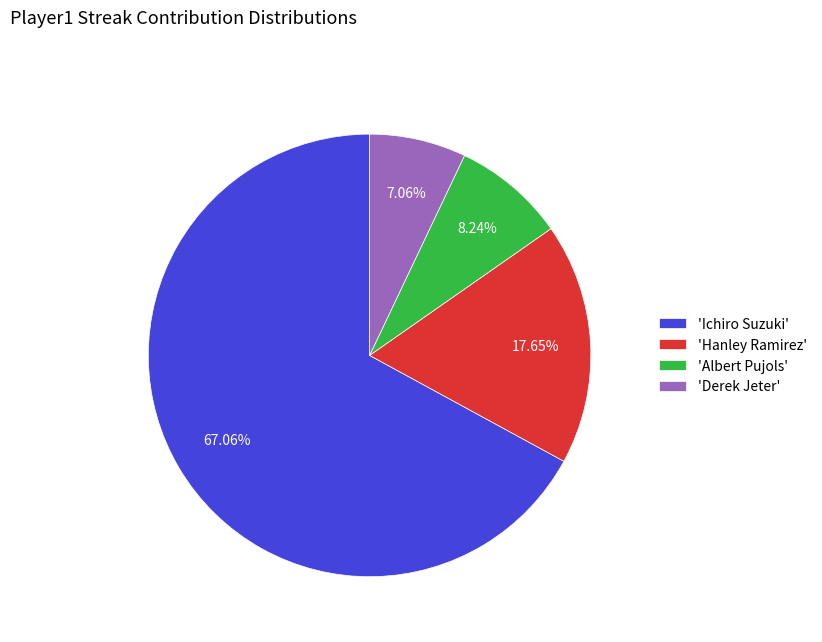

Which category has the biggest portion of the pie?

'Ichiro Suzuki'